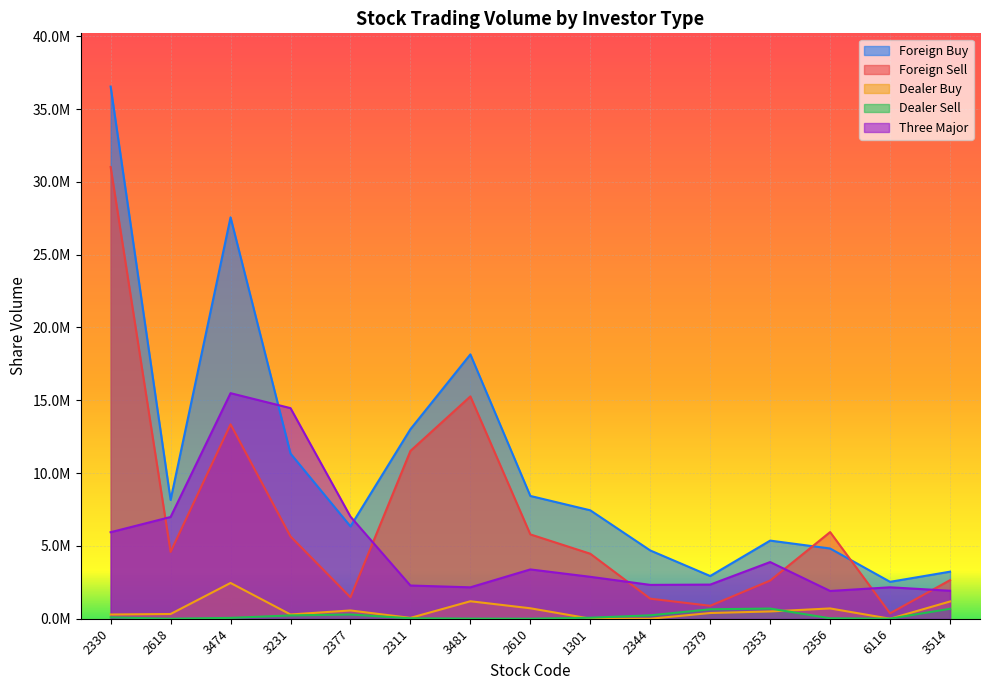

Reading right to left, transcribe all the data shown in this chart.

Foreign Buy: 3514=3231000	6116=2534075	2356=4822713	2353=5365132	2379=2932588	2344=4689000	1301=7445076	2610=8431529	3481=18152489	2311=13013867	2377=6342000	3231=11343395	3474=27563687	2618=8155562	2330=36544048
Foreign Sell: 3514=2650000	6116=370000	2356=5950575	2353=2621579	2379=888587	2344=1377000	1301=4463332	2610=5791667	3481=15266878	2311=11522185	2377=1472218	3231=5650092	3474=13351000	2618=4587826	2330=31020199
Dealer Buy: 3514=1184000	6116=0	2356=707000	2353=500000	2379=392000	2344=0	1301=5000	2610=718000	3481=1200000	2311=57000	2377=568000	3231=292000	3474=2456000	2618=325000	2330=292000
Dealer Sell: 3514=683000	6116=6000	2356=29000	2353=699000	2379=649000	2344=233000	1301=70000	2610=0	3481=6000	2311=30000	2377=291000	3231=228000	3474=59000	2618=0	2330=95000
Three Major: 3514=1922000	6116=2158075	2356=1907138	2353=3891553	2379=2344001	2344=2324000	1301=2878744	2610=3385862	3481=2156611	2311=2280682	2377=7012782	3231=14462303	3474=15488687	2618=6986736	2330=5940667